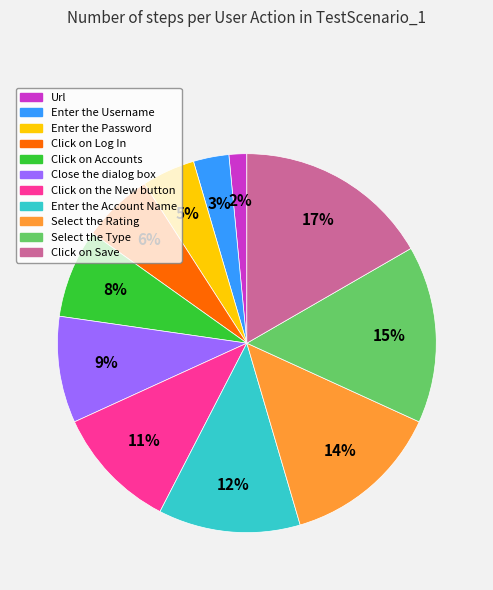

Is the sum of Click on Accounts and Enter the Account Name greater than half?

No